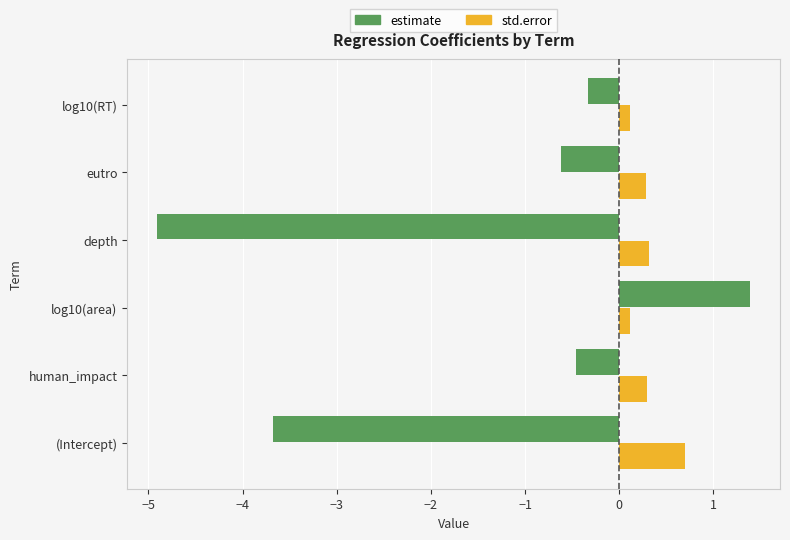

What is the smallest value displayed?

-4.9